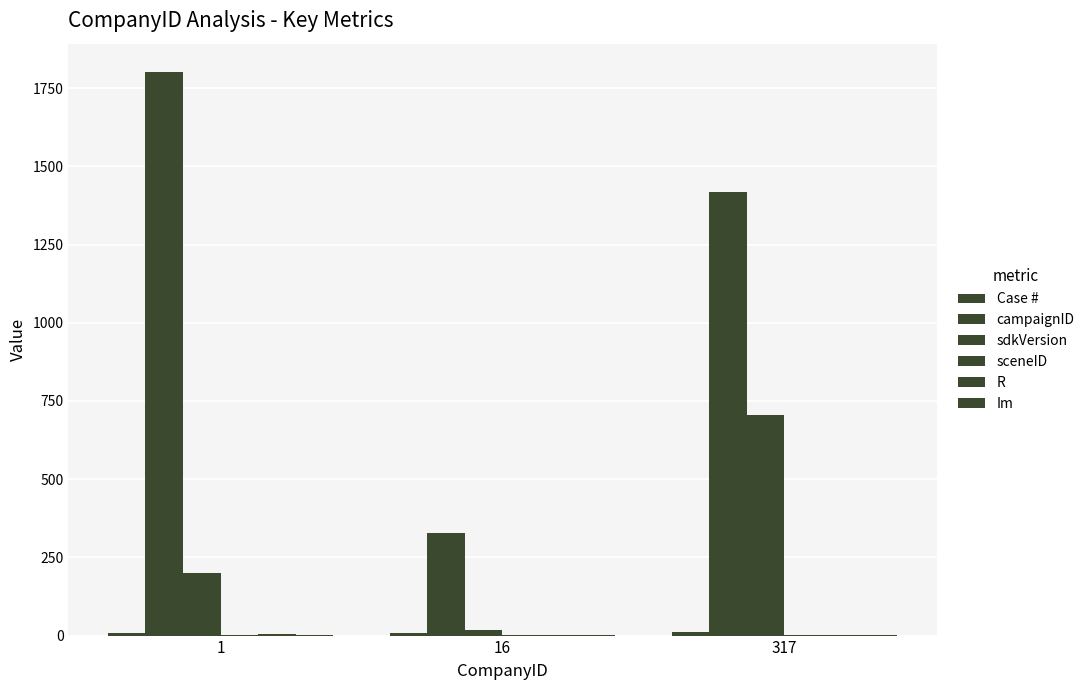

How many categories are shown in the chart?

3